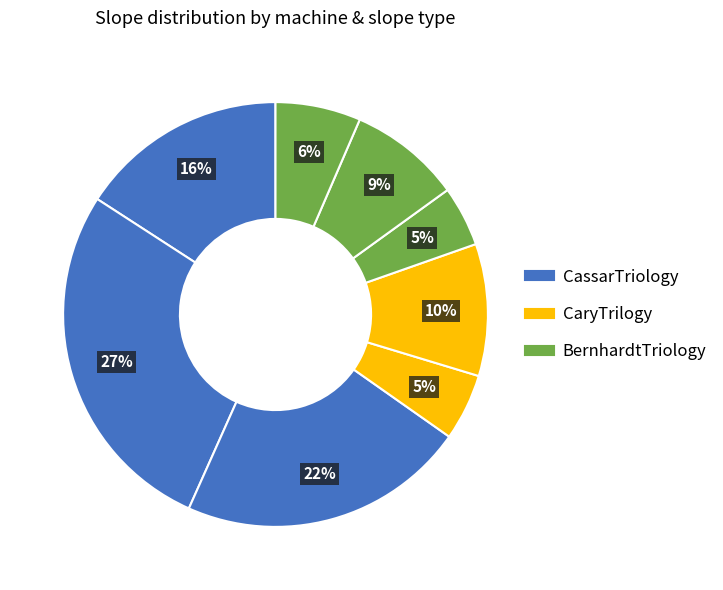

Which slice is the smallest?

BernhardtTriology (low_zero)